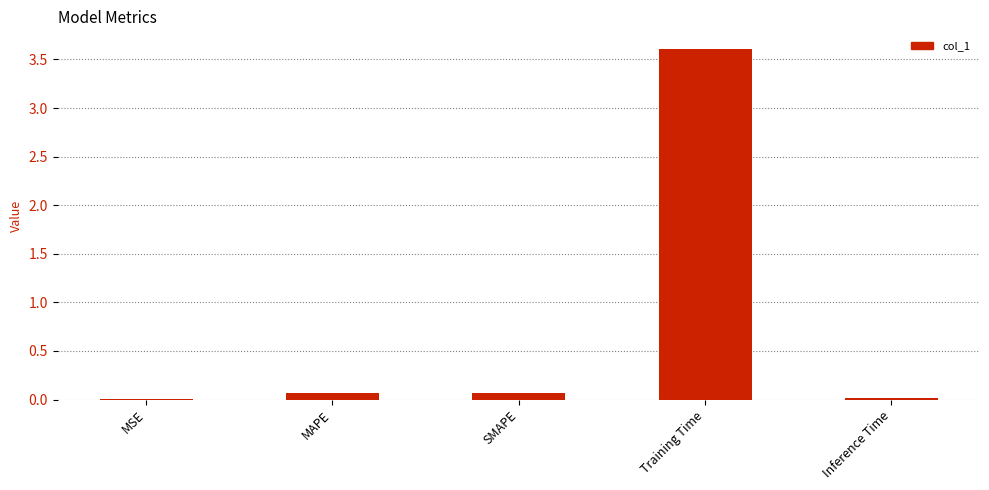

What is the sum of all values?

3.8